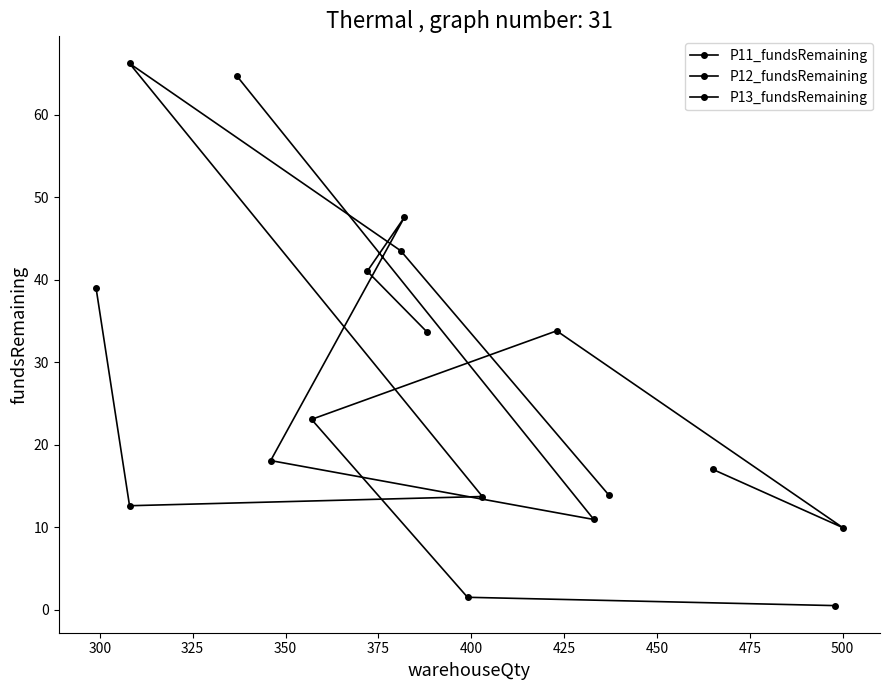

Reading left to right, what are all the values shown in this chart?

P11_fundsRemaining: 17.0	10.0	33.8	23.1	1.5	0.5
P12_fundsRemaining: 13.9	43.5	66.2	13.7	12.6	39.0
P13_fundsRemaining: 64.7	11.0	18.1	47.6	41.0	33.7